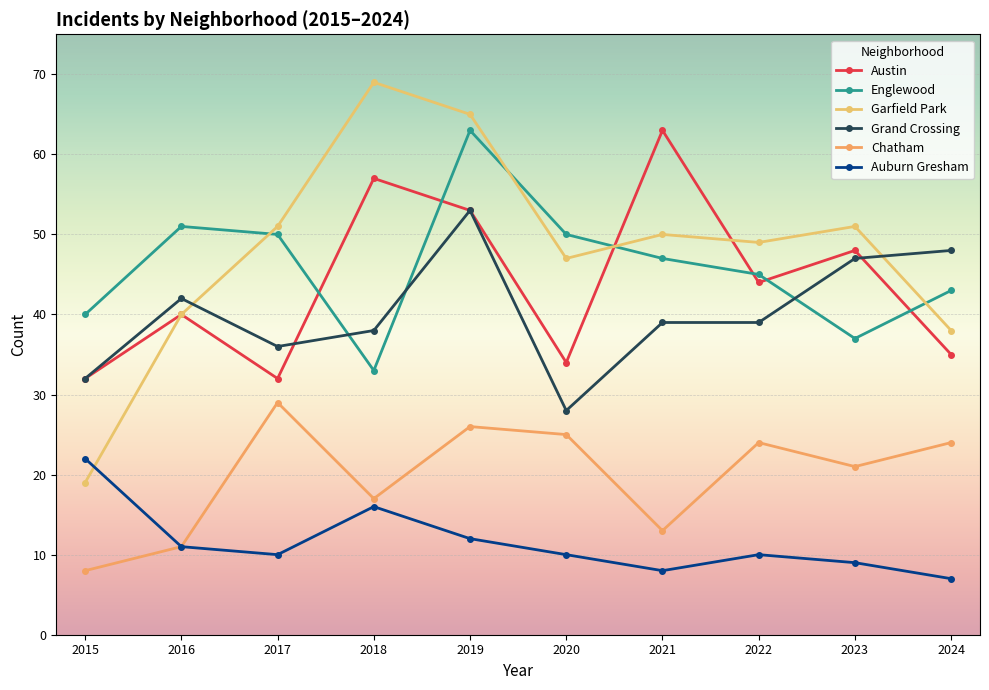

Read the Englewood value at 2015.

40